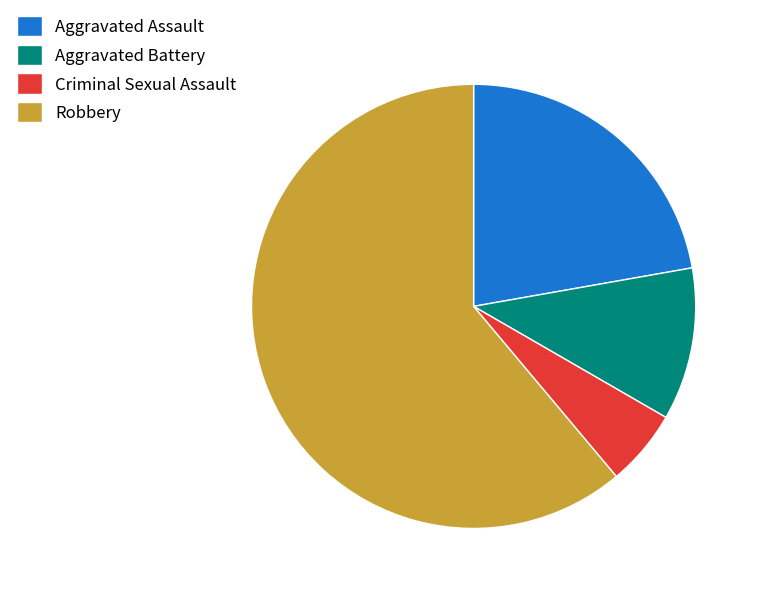

True or false: Aggravated Assault accounts for 22% of the total.

True